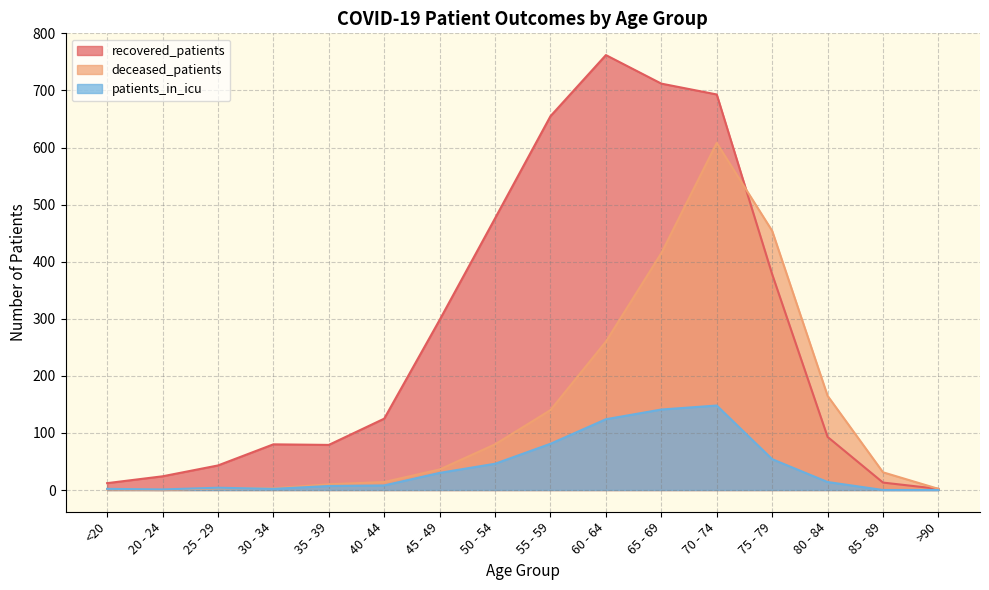

In patients_in_icu, how many points are higher than both neighbors (excluding endpoints)?

2